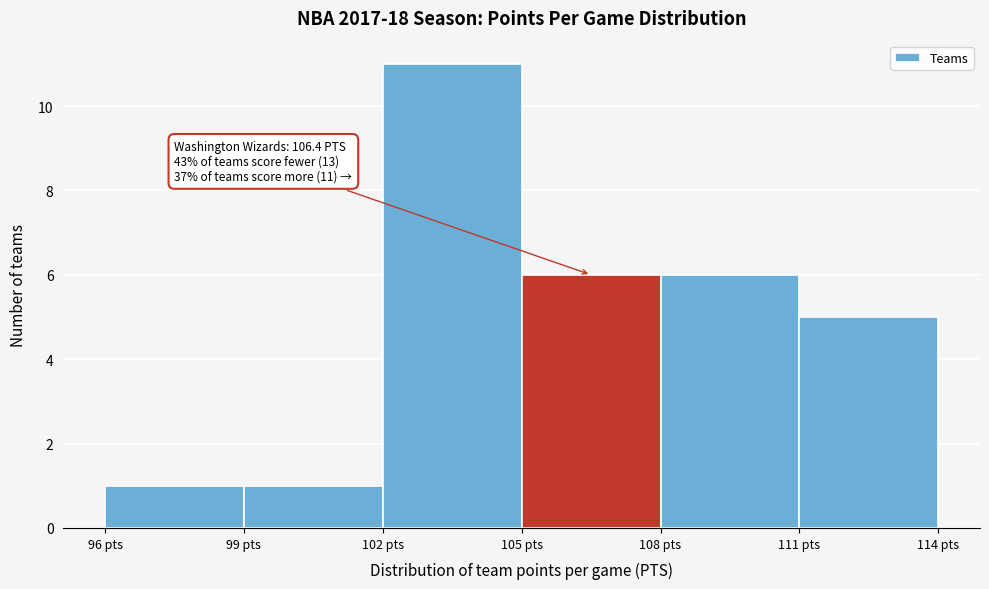

Over which range of the x-axis is the bar tallest?

102 to 105